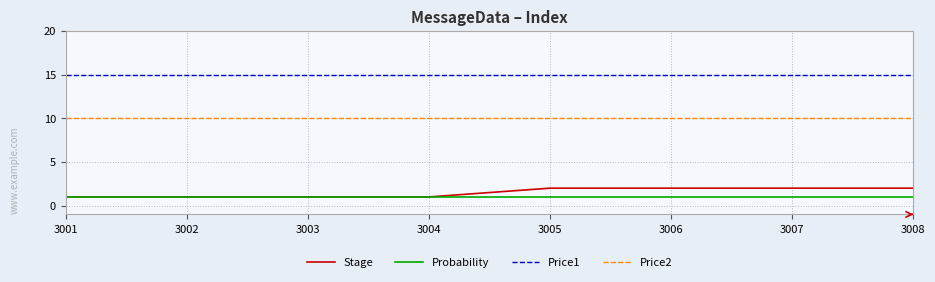

Reading right to left, what are all the values shown in this chart?

Stage: 2	2	2	2	1	1	1	1
Probability: 1	1	1	1	1	1	1	1
Price1: 15	15	15	15	15	15	15	15
Price2: 10	10	10	10	10	10	10	10